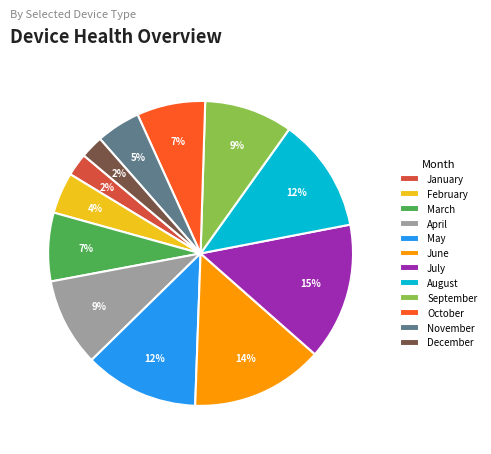

The July slice represents 15% of the pie. True or false?

True